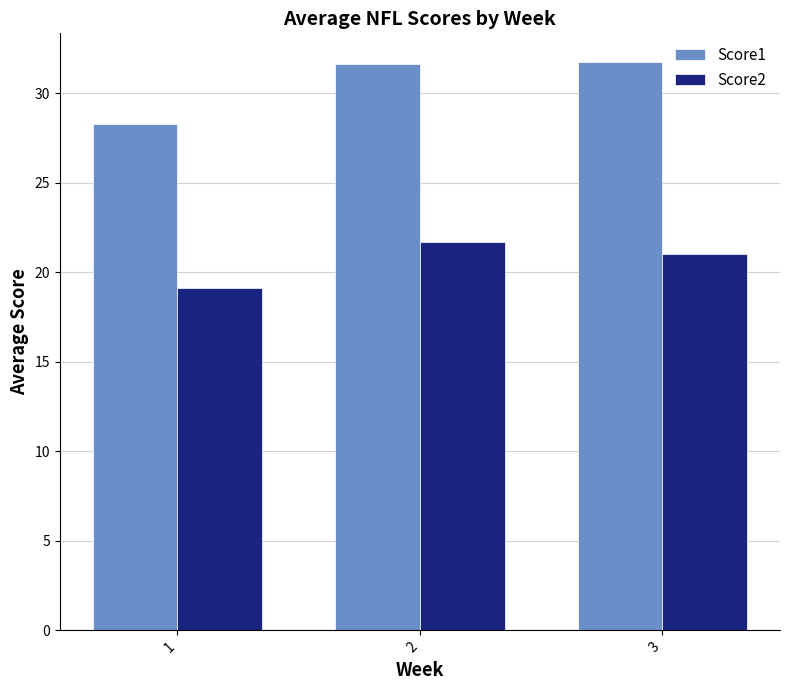

Where does the Score2 series first go above 21?

2